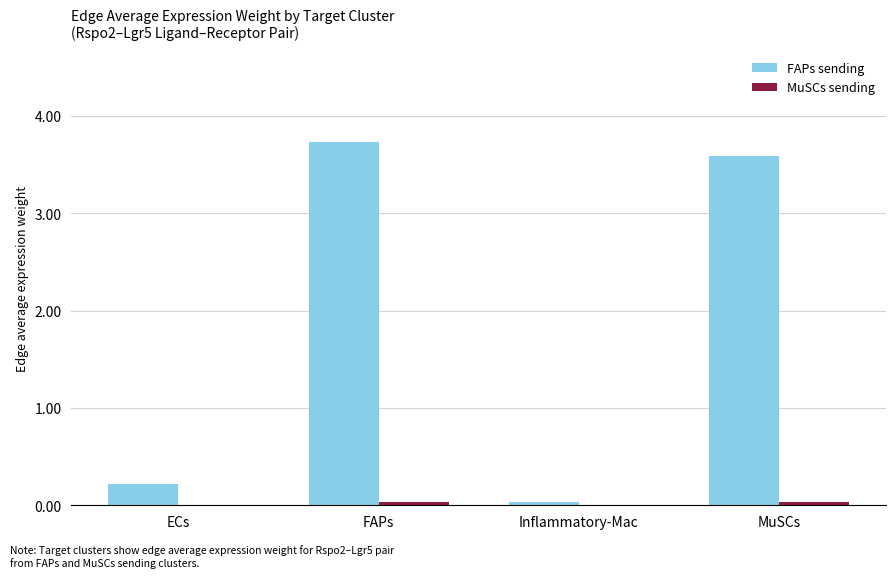

At which label is FAPs sending closest to 1?

ECs